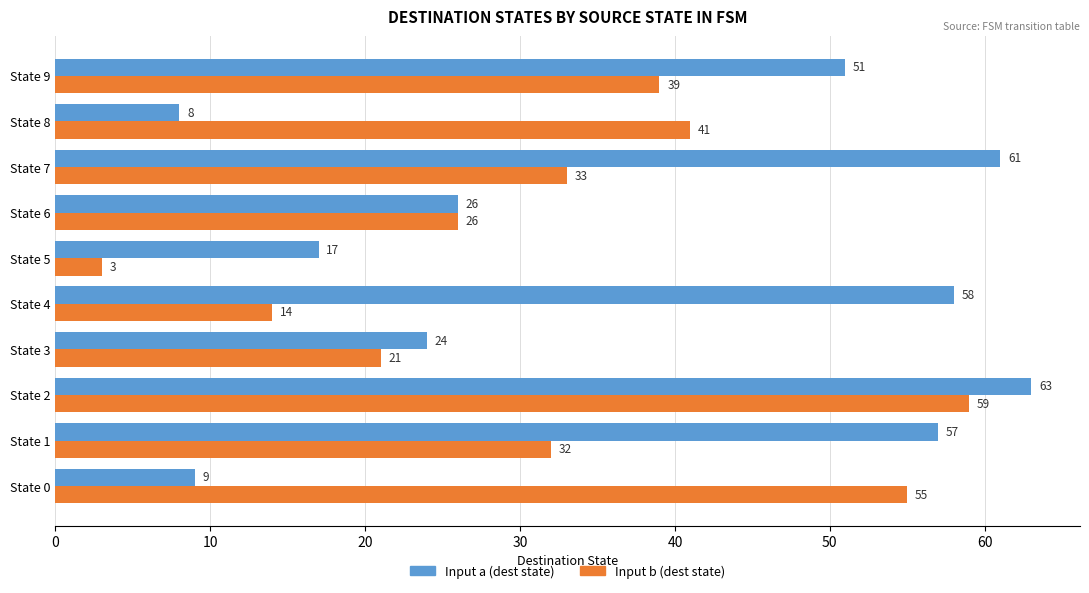

Which series has the widest spread of values?

Input b (dest state)